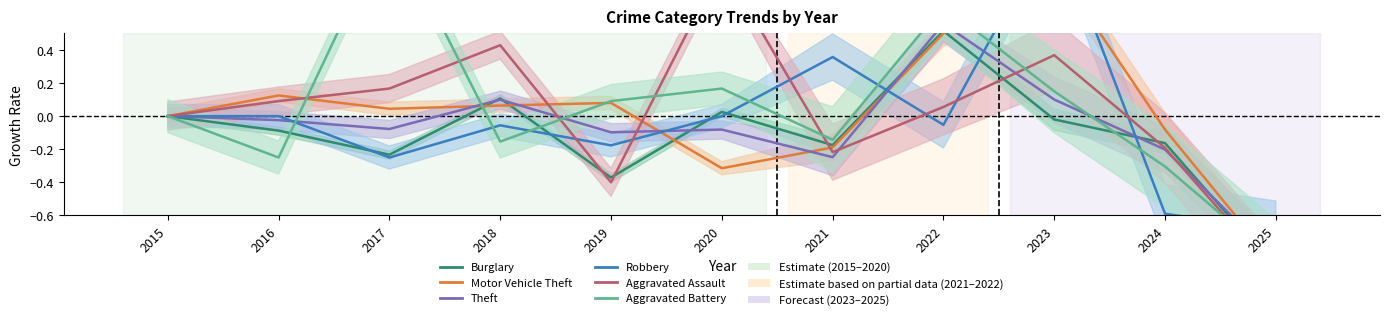

True or false: Theft and Robbery intersect in this chart.

True